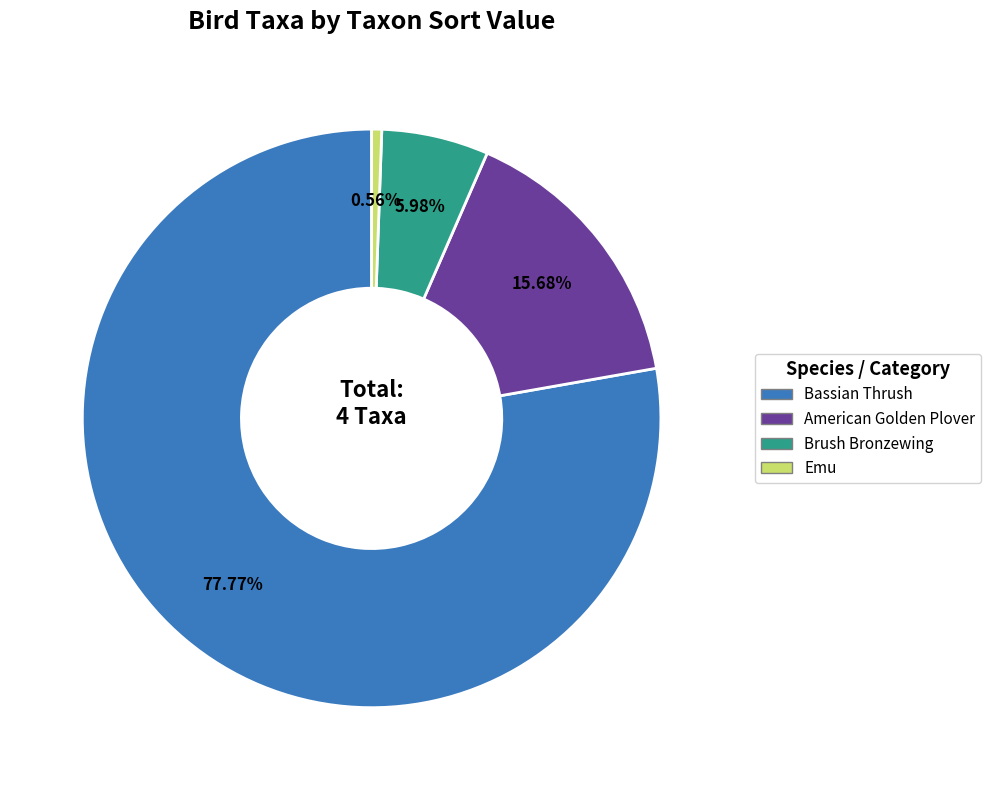

Approximately how many times larger is the value at American Golden Plover compared to Emu?

27.9